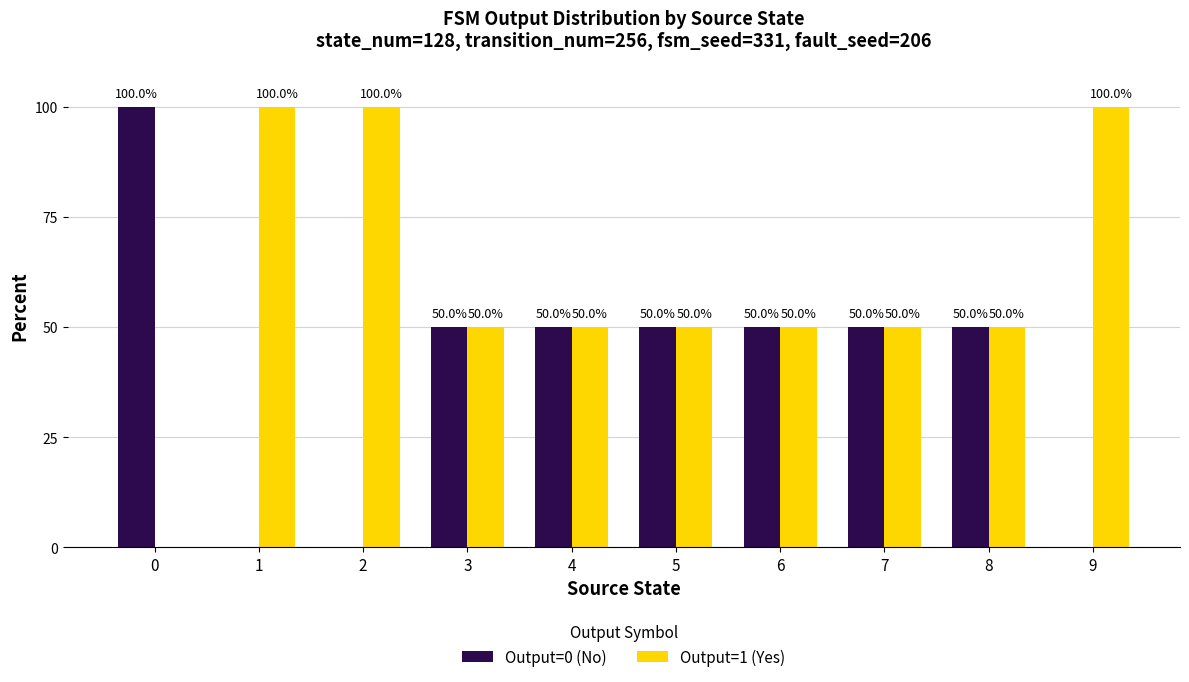

The value of Output=1 (Yes) at 9 is 33. True or false?

False